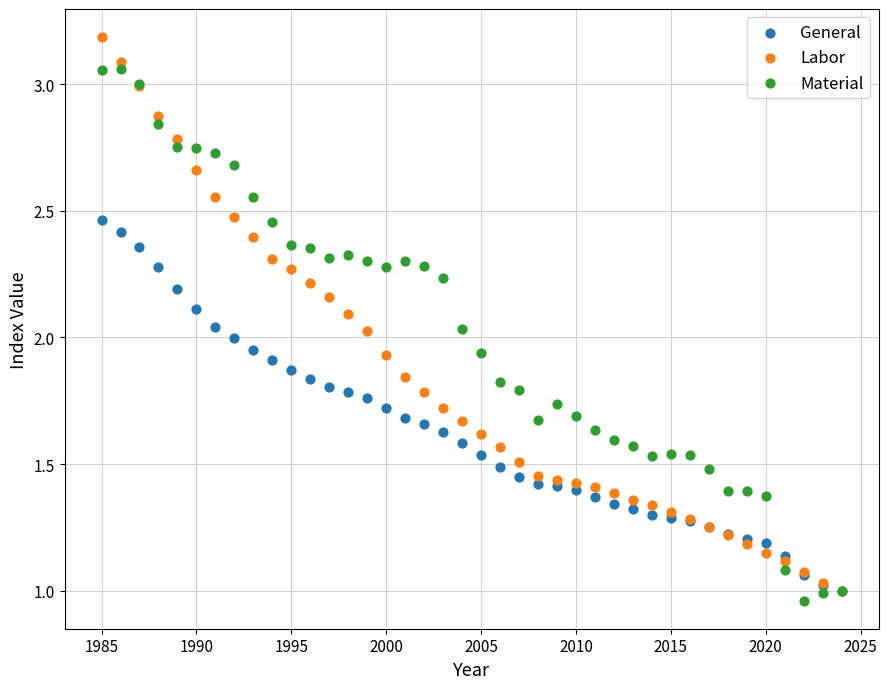

Which series has the largest Y range (max minus min)?

Labor